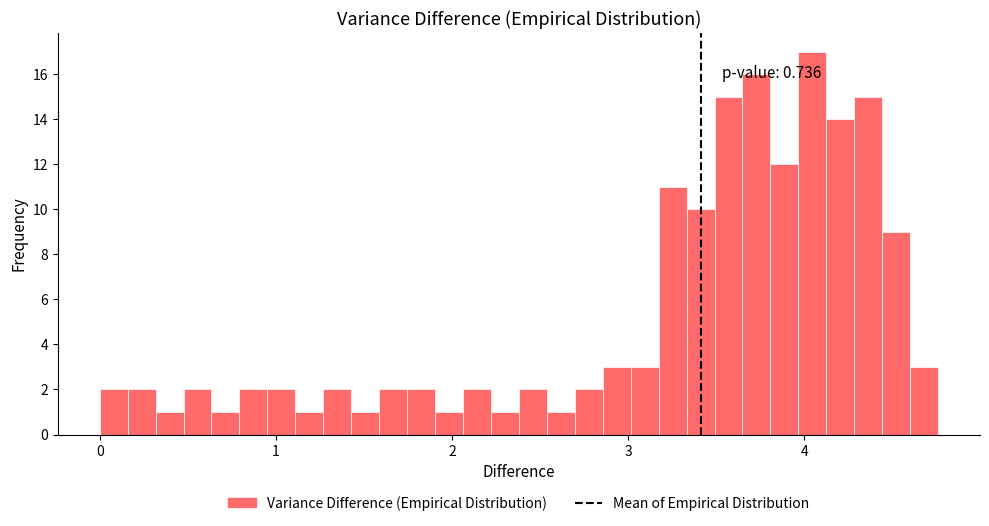

Read against the x-axis, roughly where is the centre of the tallest bar?

4.0